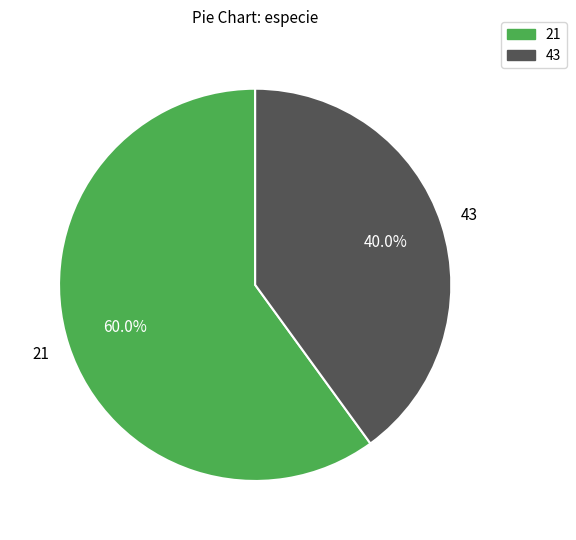

Combined, what portion of the pie is 43 and 21?

100.0%